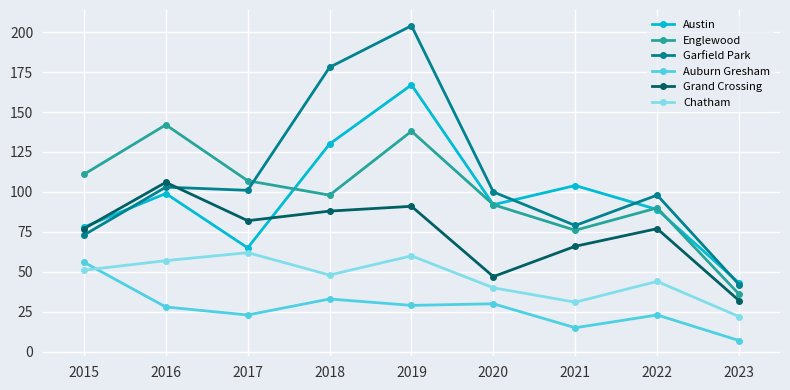

At how many categories does at least one series exceed 78?

8